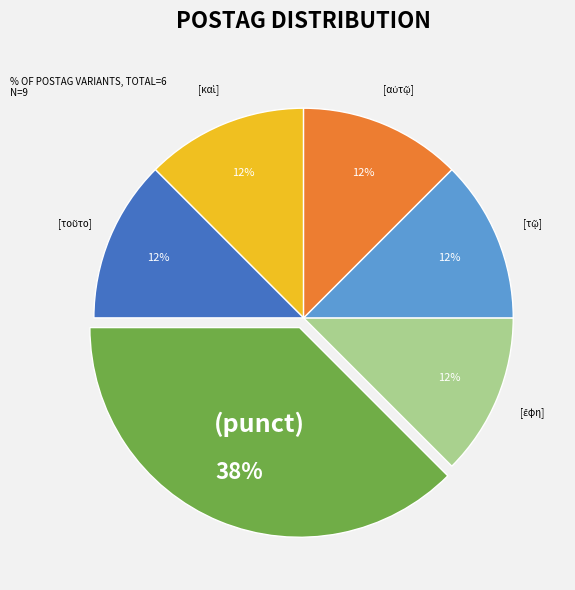

Is there a majority slice in this chart?

No